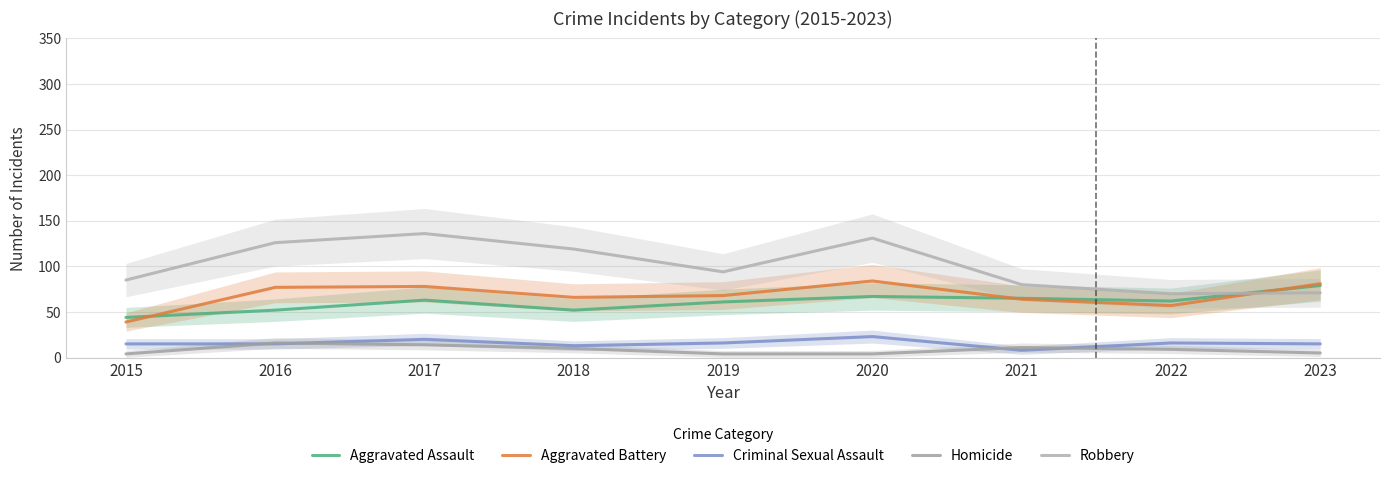

What is the smallest value displayed?

4